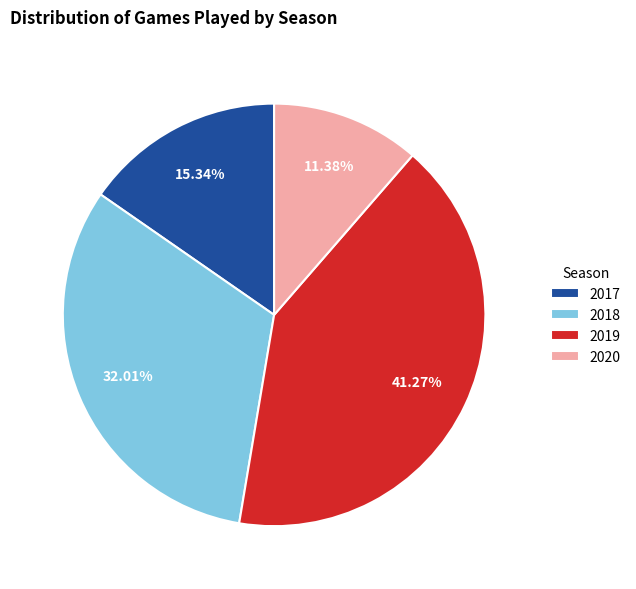

Is it true that 2020 is 11% of the pie?

True